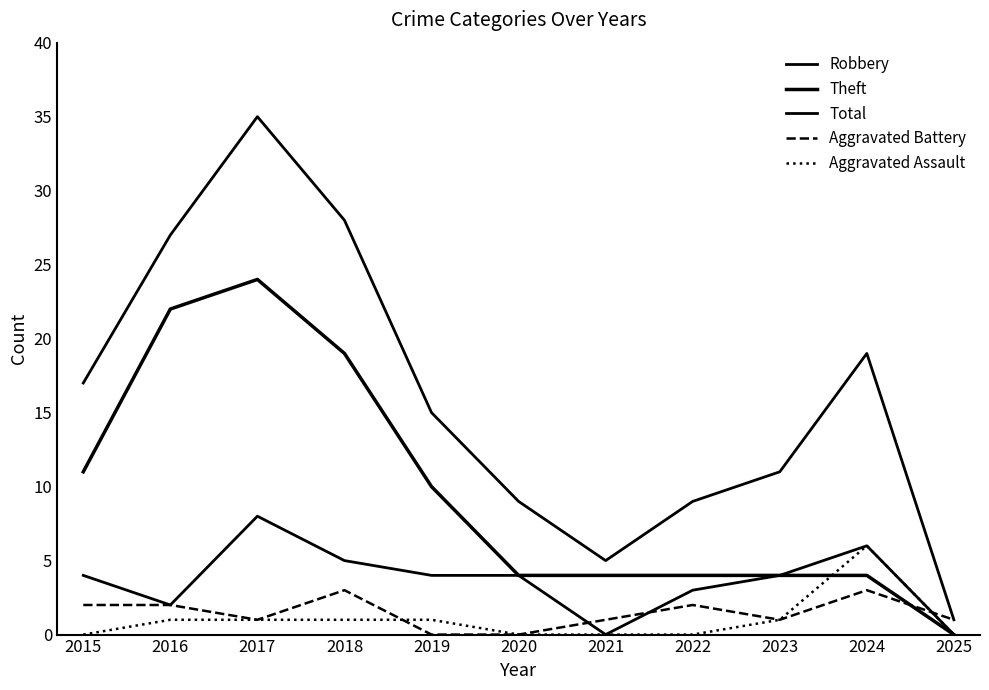

The Theft series shows 4 at 2021. True or false?

True